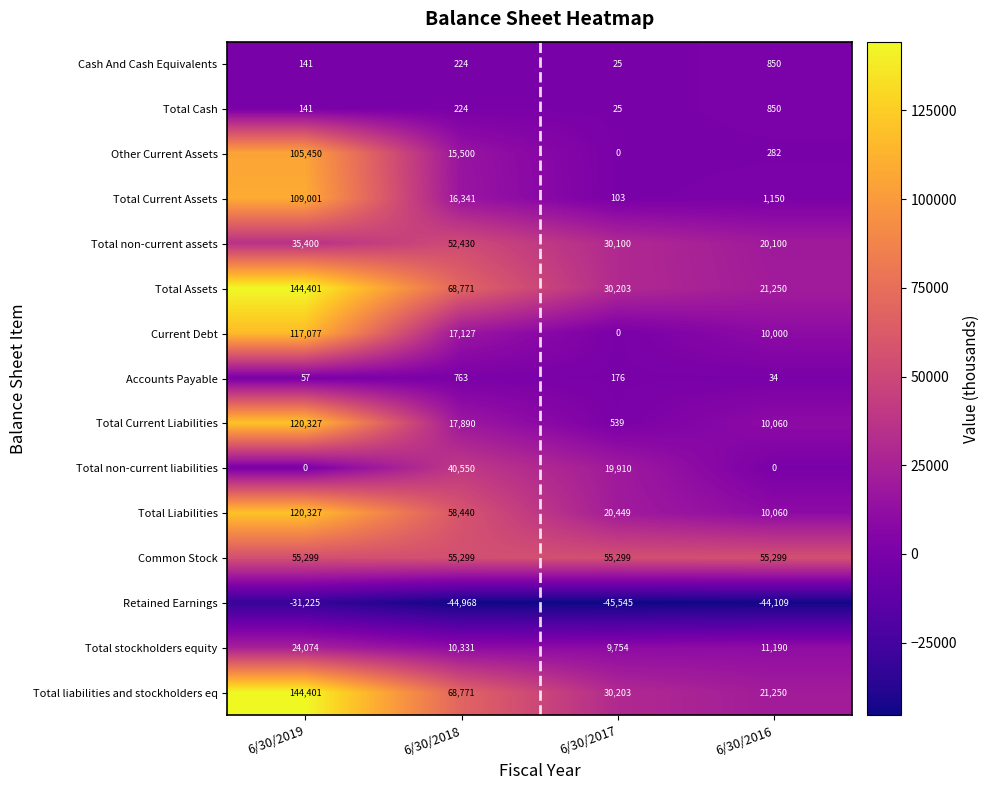

Where does the Retained Earnings series first go above -44109?

6/30/2019